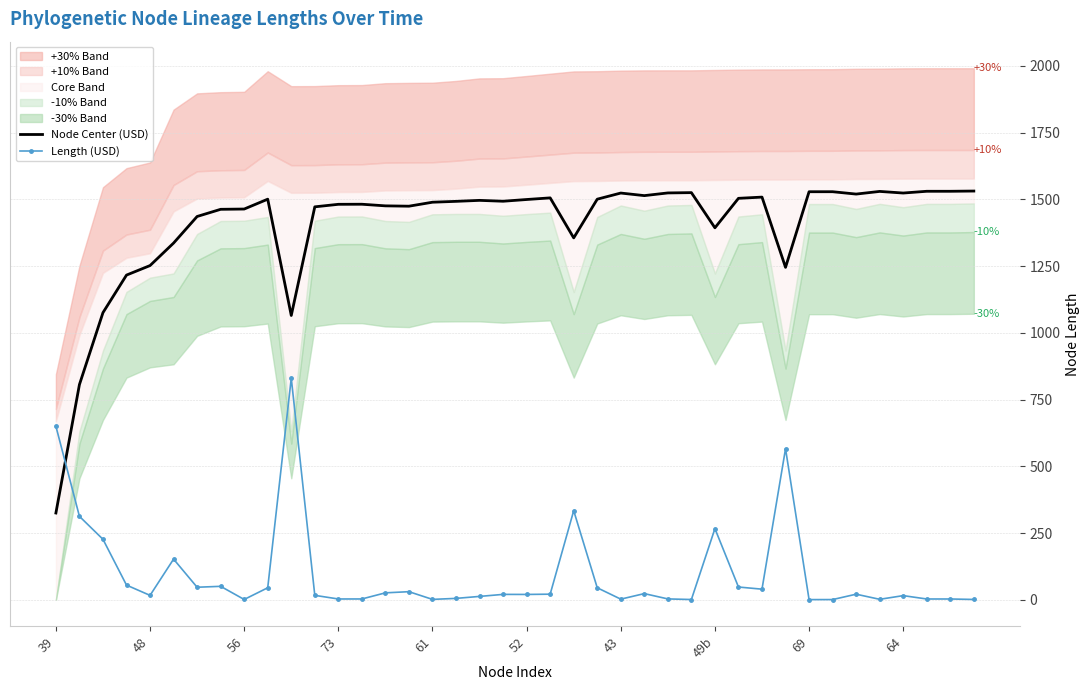

How many lines are shown in the chart?

2